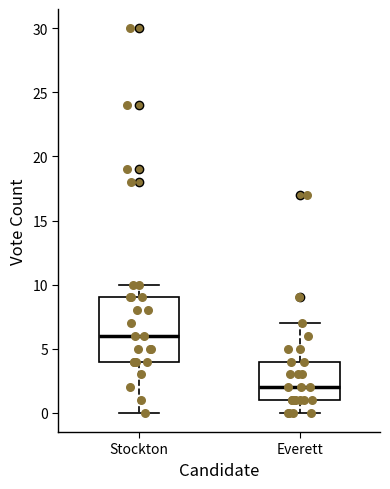

Reading left to right, read every box against the y-axis: the position of its median line, the range the box covers, and the ends of its whiskers. The values are not printed on the chart, so give them approximately, as read against the axis.

Stockton: median 6, box 4 to 9, whiskers 0 to 10
Everett: median 2, box 1 to 4, whiskers 0 to 7